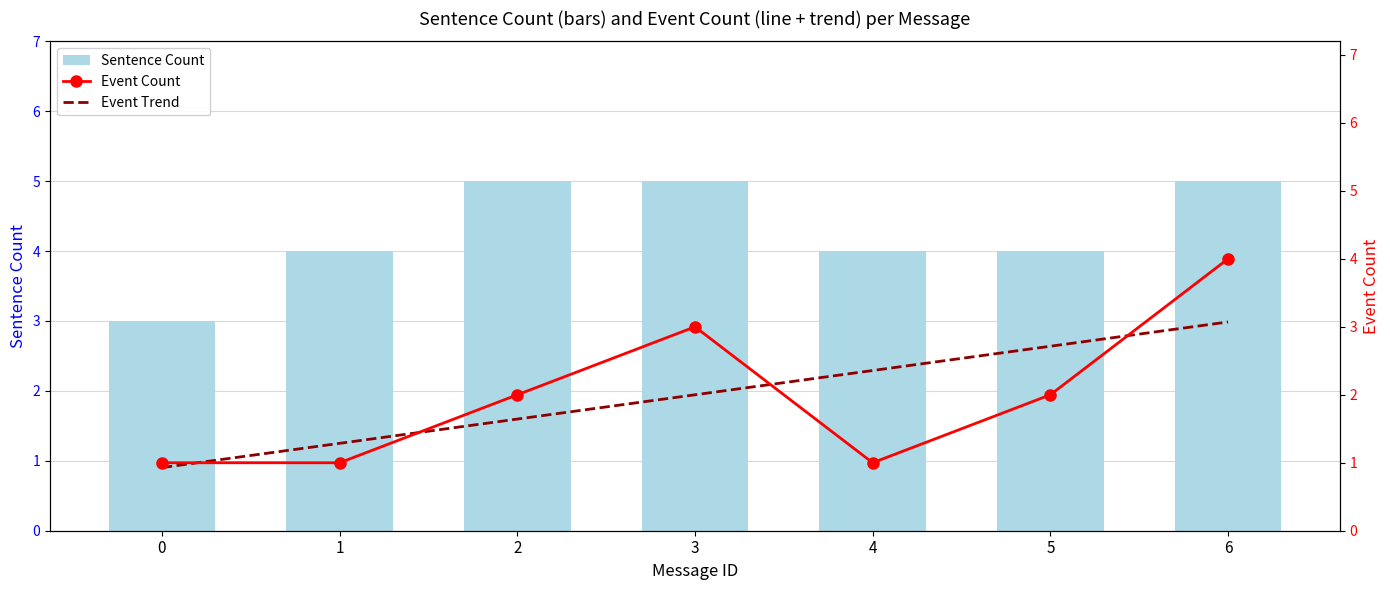

At which label is Sentence Count closest to 4?

1